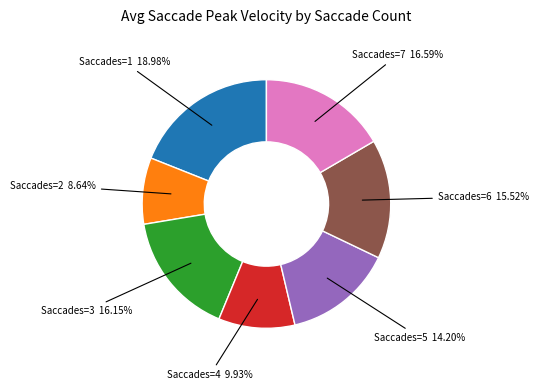

To the nearest percent, what is the difference between the largest and smallest slice percentages?

10%